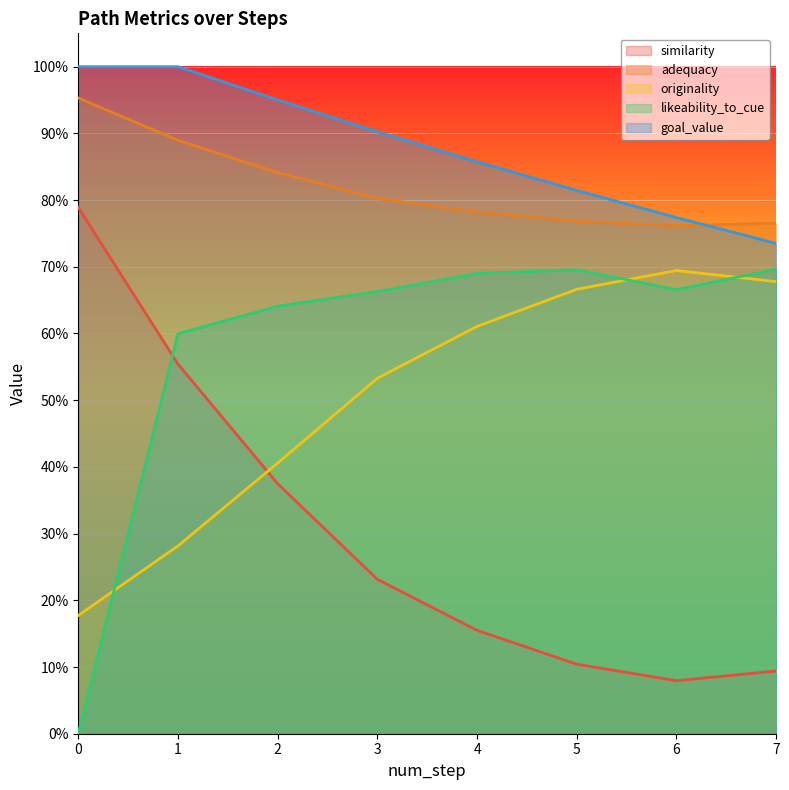

Which series ends up on top after the final intersection of goal_value and adequacy?

adequacy